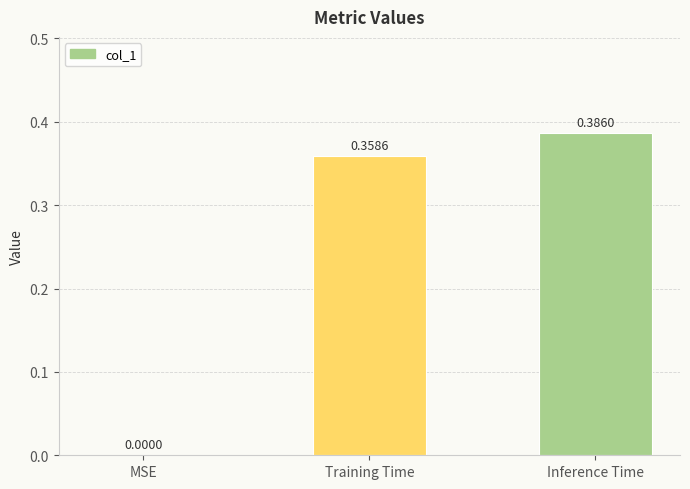

What is the change in value from MSE to Inference Time?

+0.4